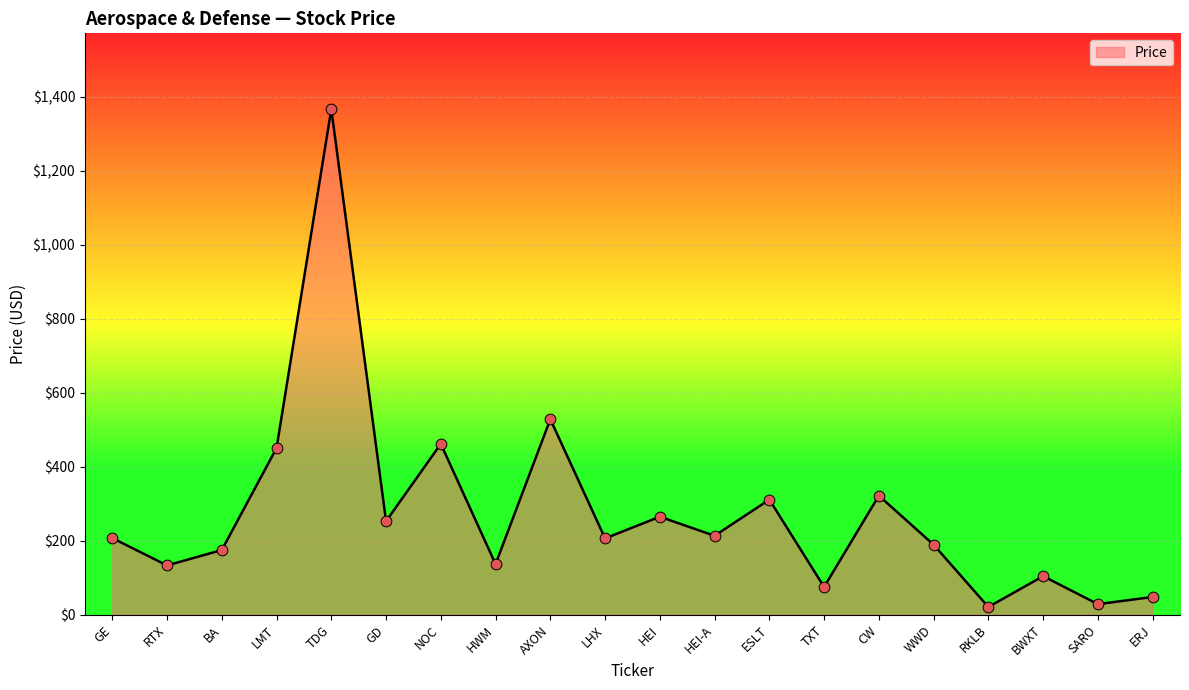

What is the change in value from TDG to TXT?

-1292.5